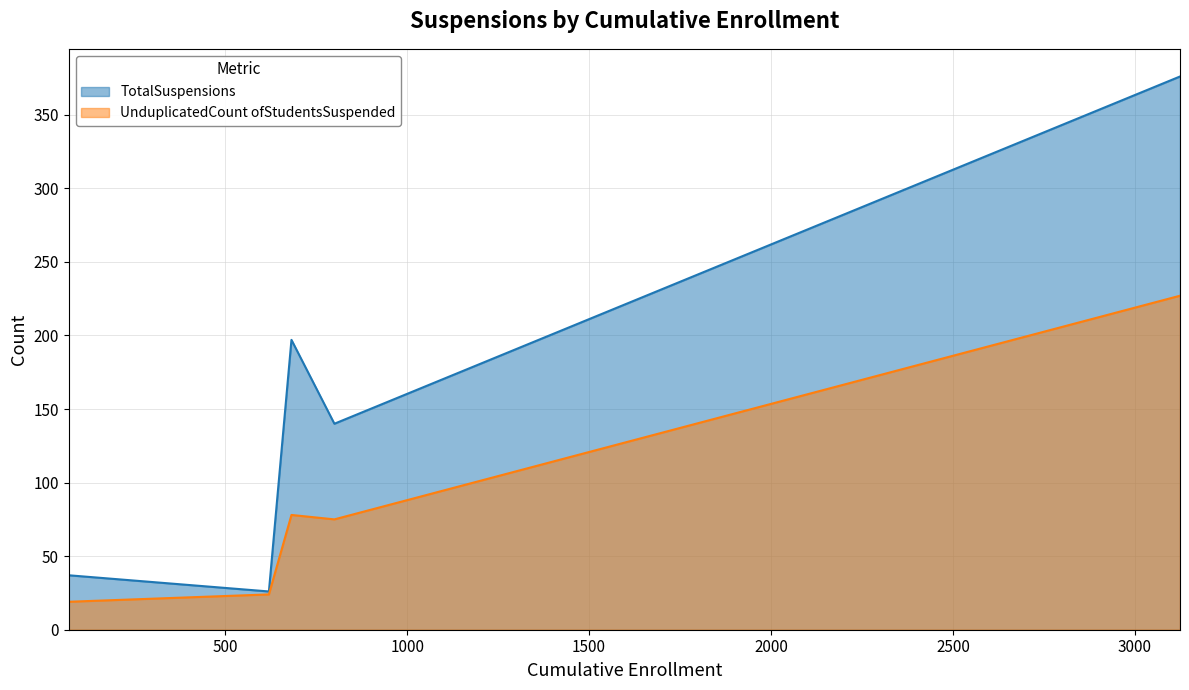

Is it true that TotalSuspensions equals 578 at Calaveras Unified?

False